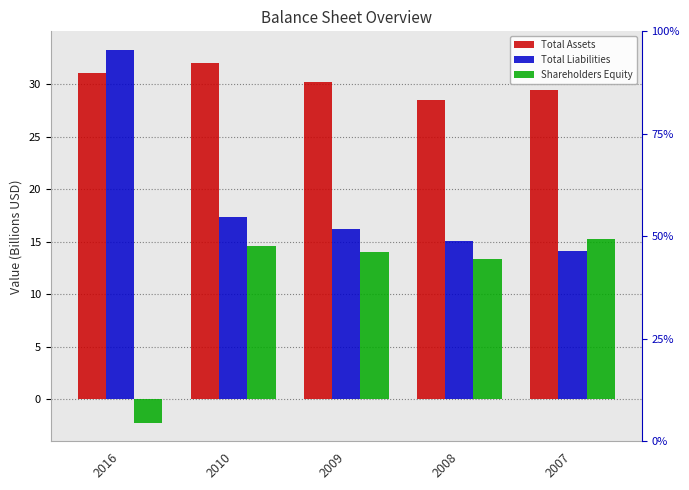

Between 2016 and 2009, which series saw the biggest shift?

Total Liabilities